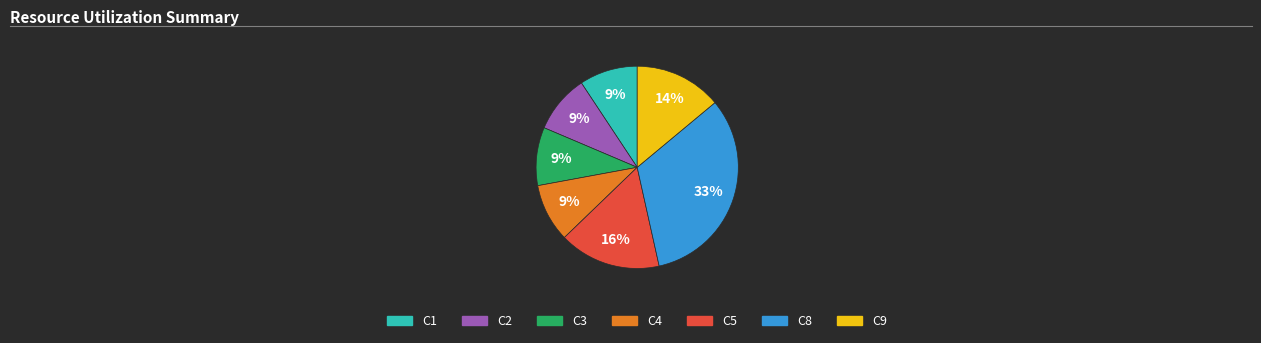

How many segments does this pie chart have?

7